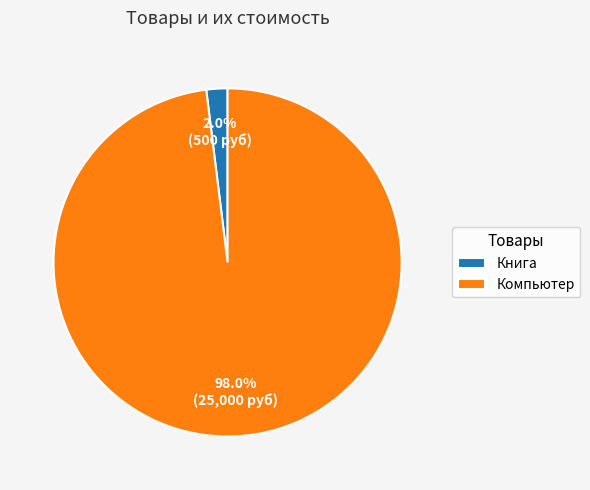

To the nearest percent, what is the difference between the largest and smallest slice percentages?

96%